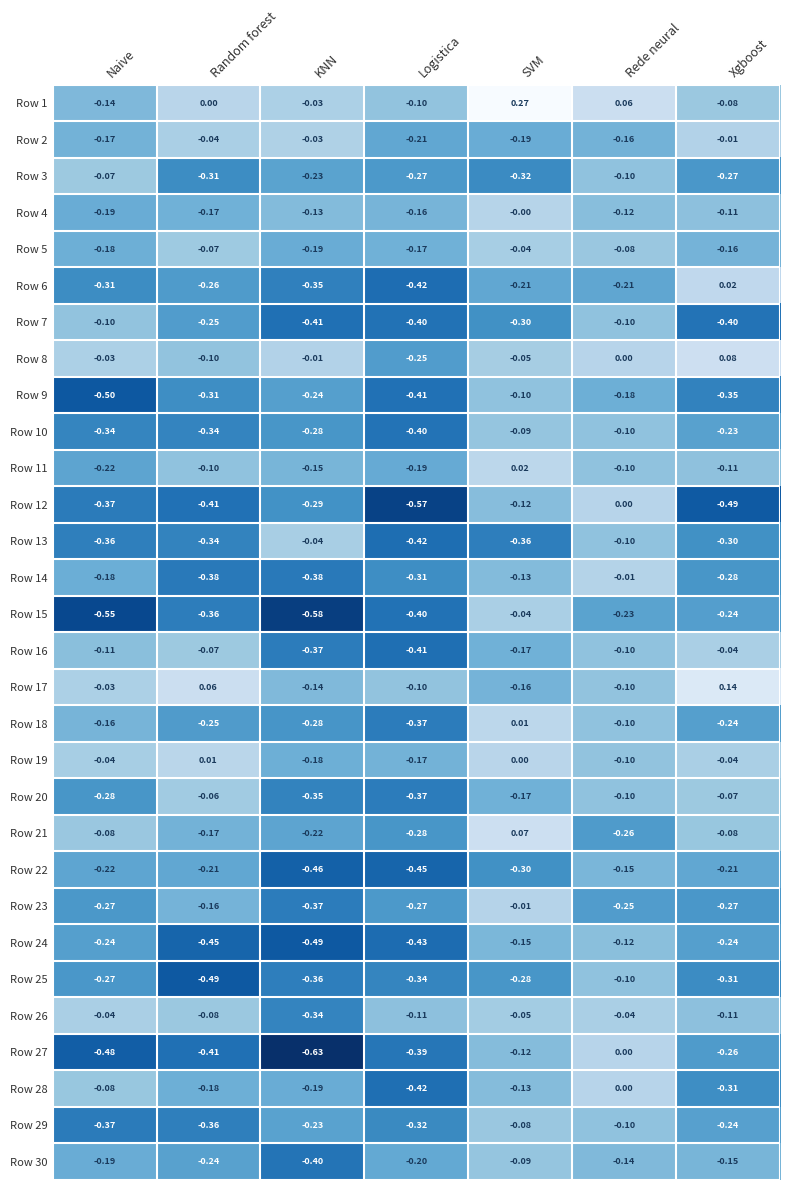

At which label does Row 8 reach its minimum?

Logistica